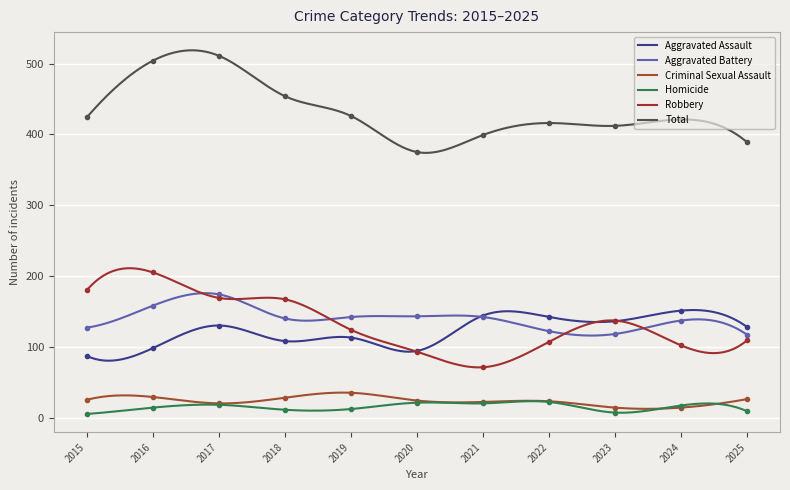

Where does the Criminal Sexual Assault series first go above 24?

2015